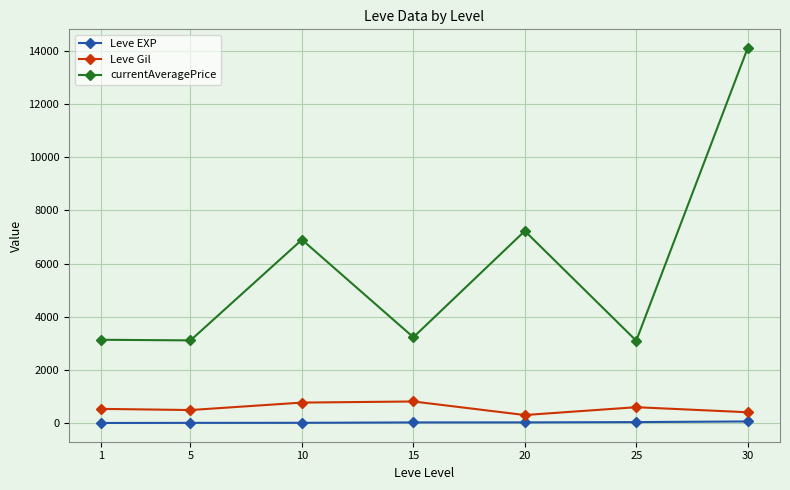

Where is the first local maximum for currentAveragePrice?

10